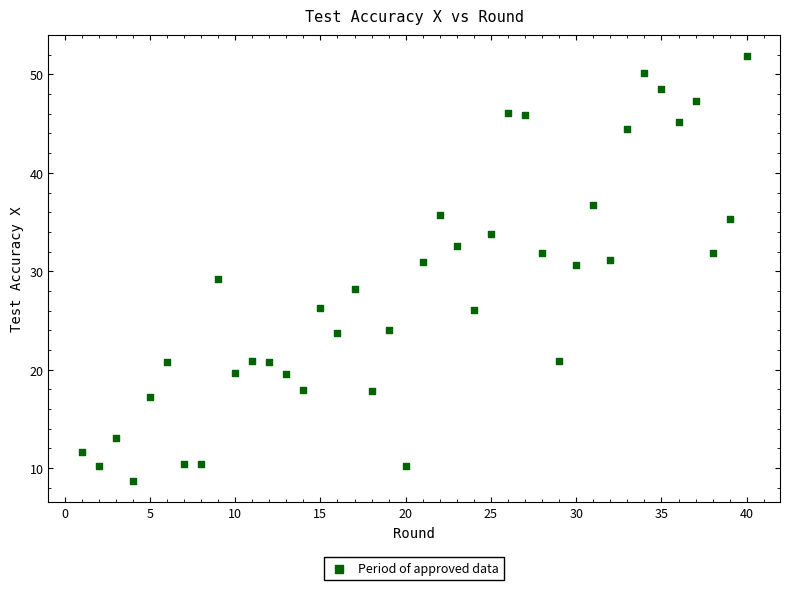

What is the range of X values (max minus min)?

39.0